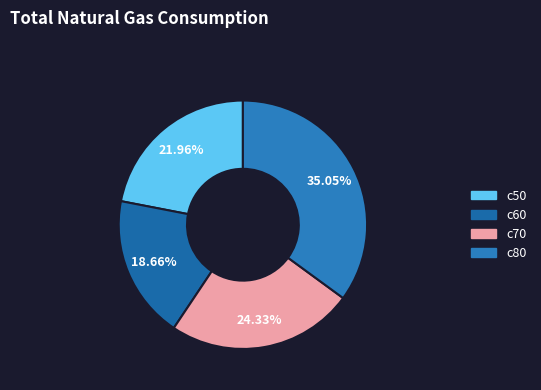

Does c60 account for over 50% of the chart?

No